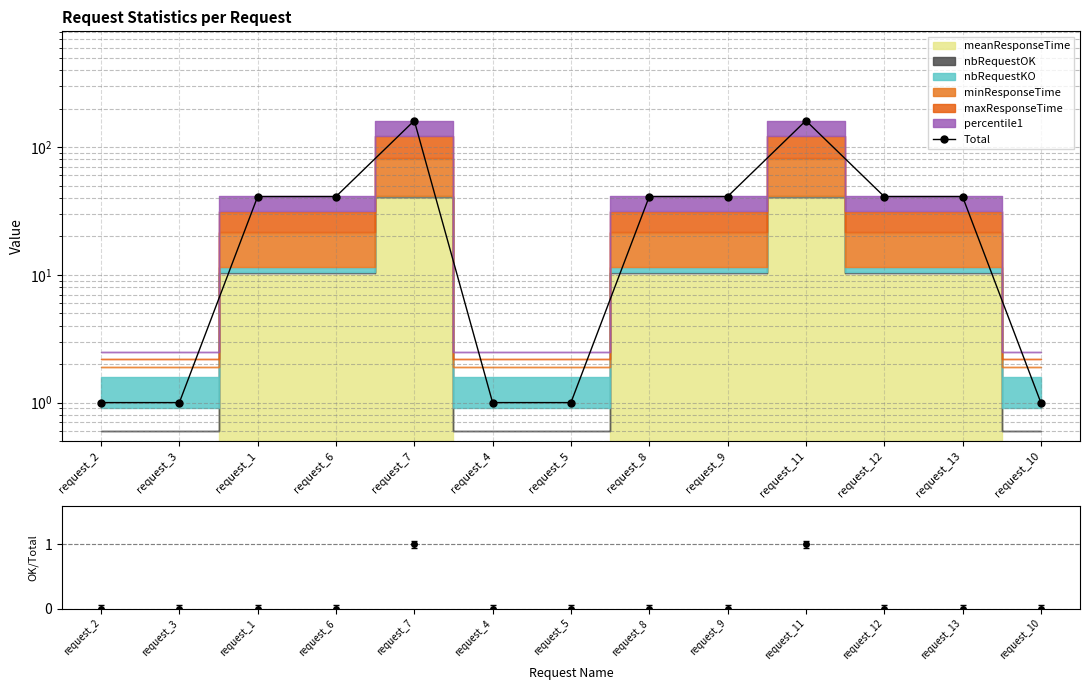

Reading left to right, extract all data points from this chart.

request_2=1	request_3=1	request_1=41	request_6=41	request_7=161	request_4=1	request_5=1	request_8=41	request_9=41	request_11=161	request_12=41	request_13=41	request_10=1